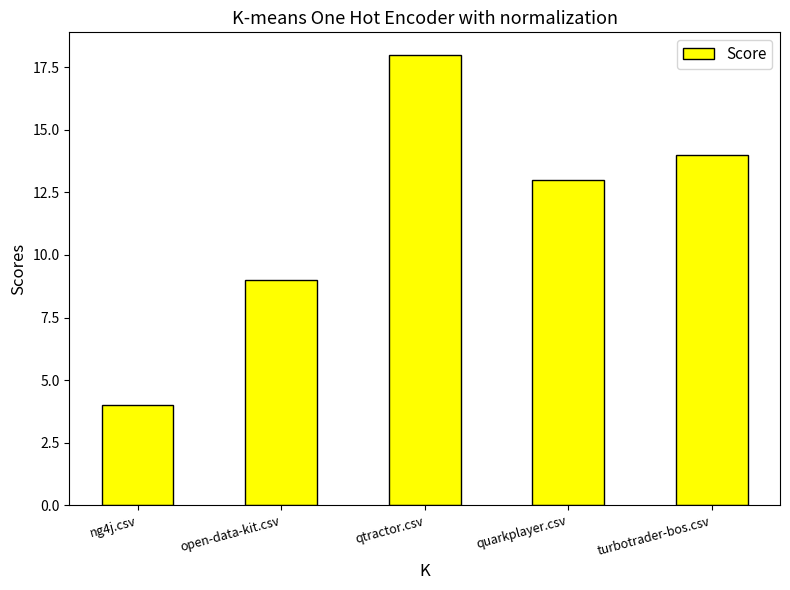

What is the ratio of the value at ng4j.csv to the value at quarkplayer.csv?

0.3